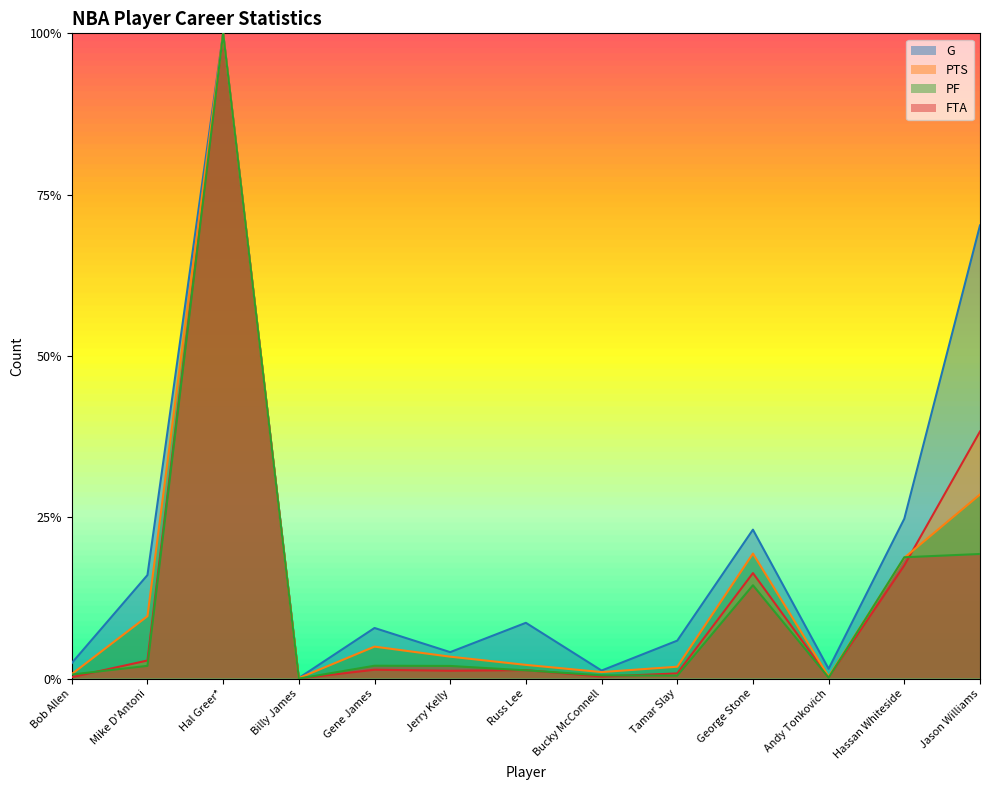

What is the sum of the PF values at Bucky McConnell and Mike D'Antoni?

0.1